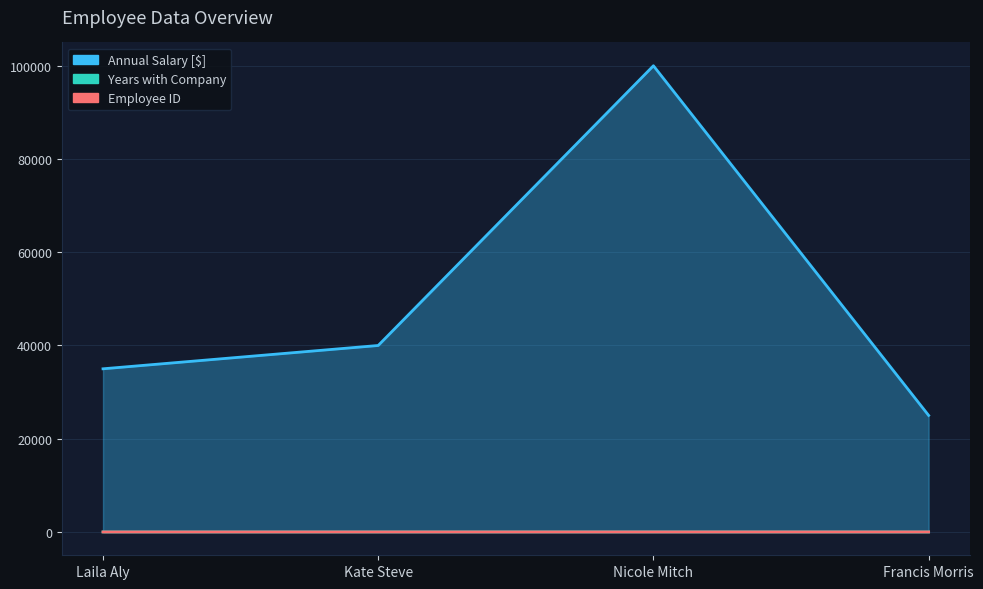

Which series has the largest total across all categories?

Annual Salary [$]